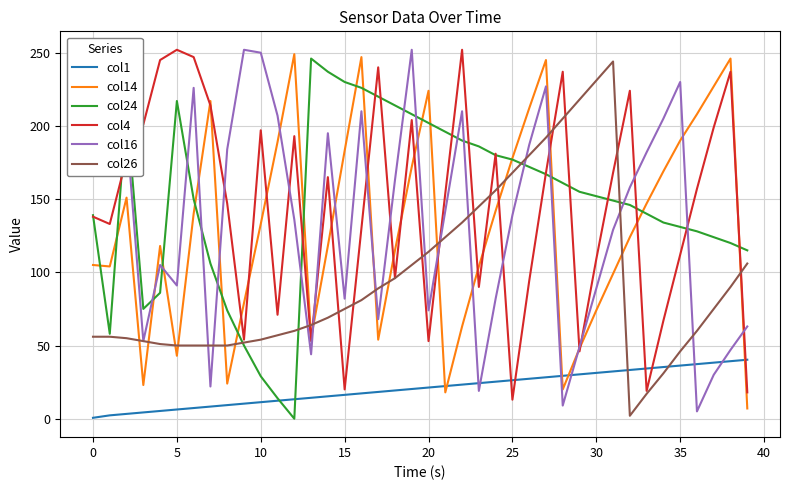

What is the maximum value shown in the chart?

252.0